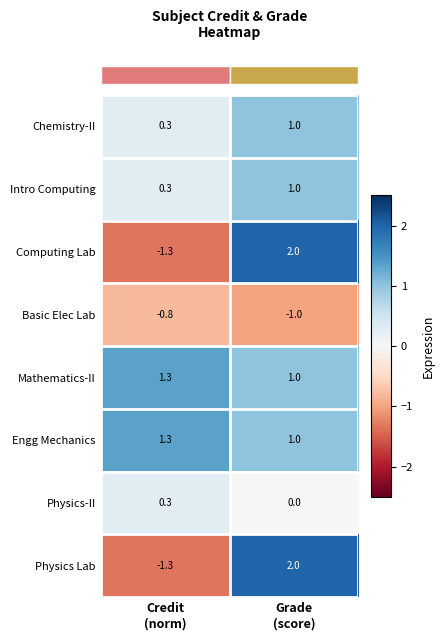

What is the minimum value shown in the chart?

-1.3